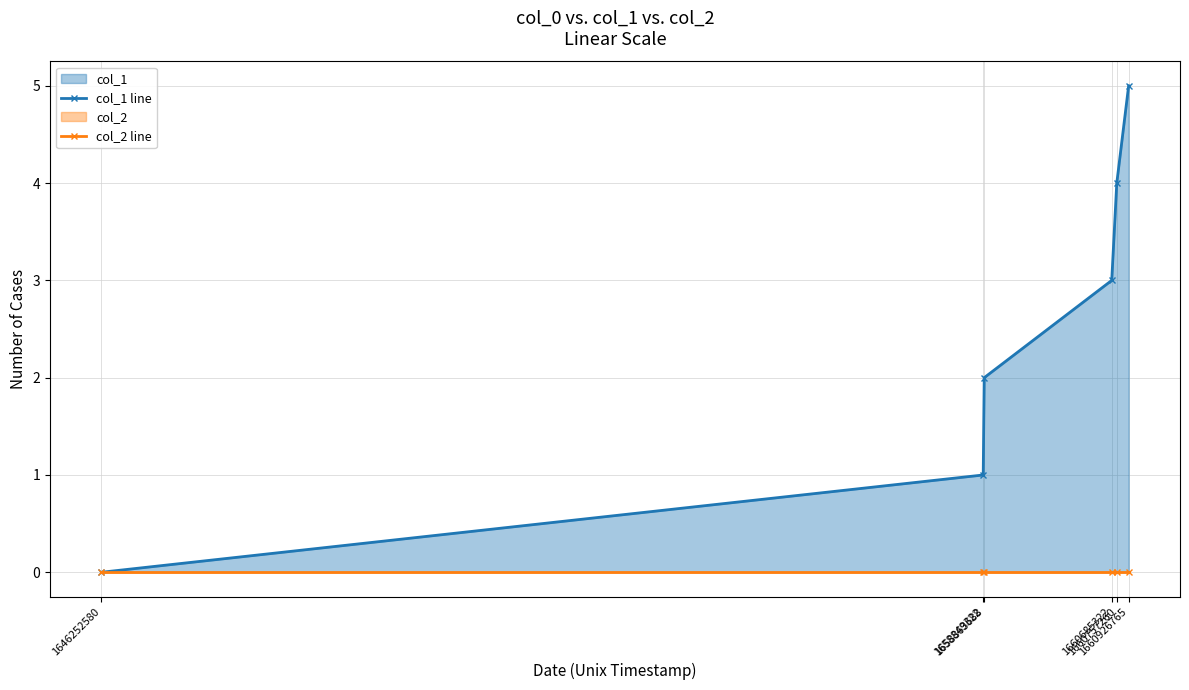

Rank the series at 1658863688 from lowest to highest value.

col_2 line, col_1 line